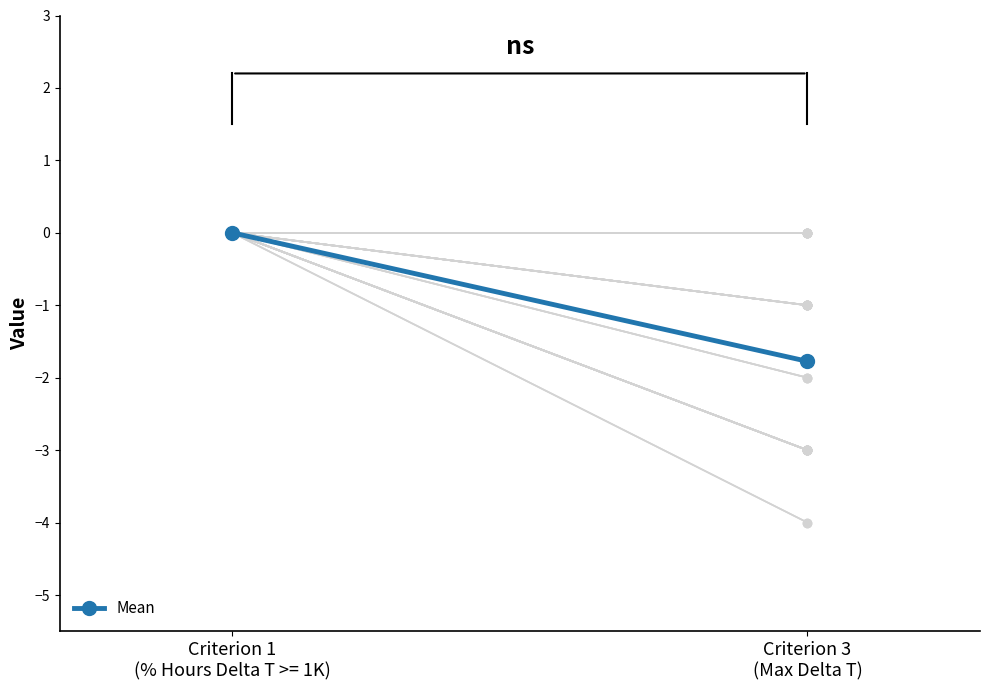

How many values are below zero?

1